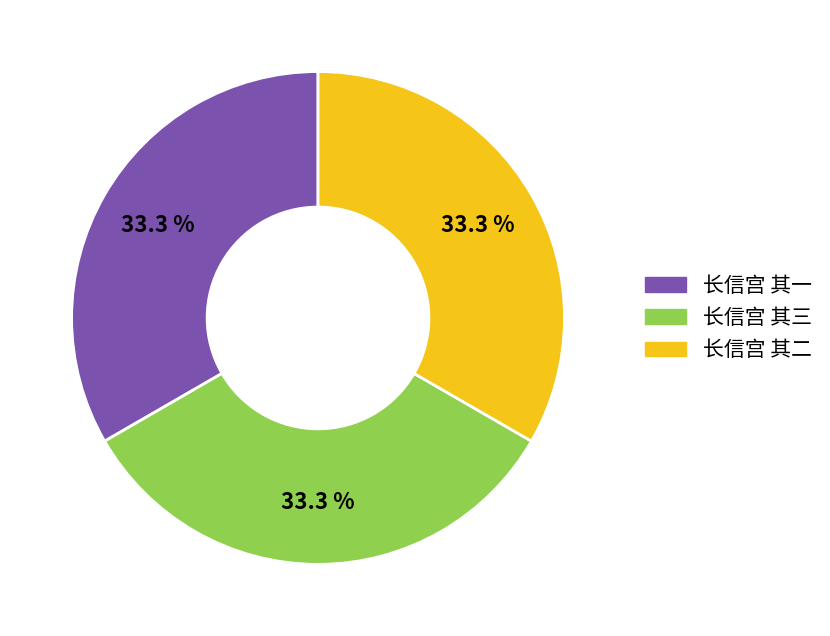

How many segments does this pie chart have?

3